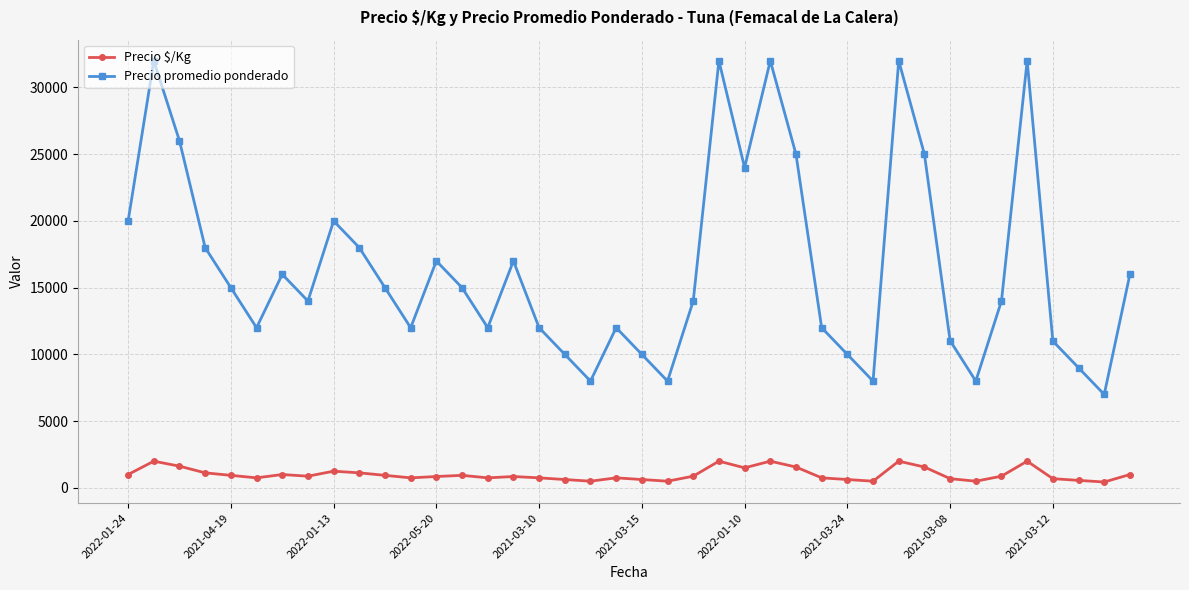

What is the minimum value for Precio promedio ponderado?

7000